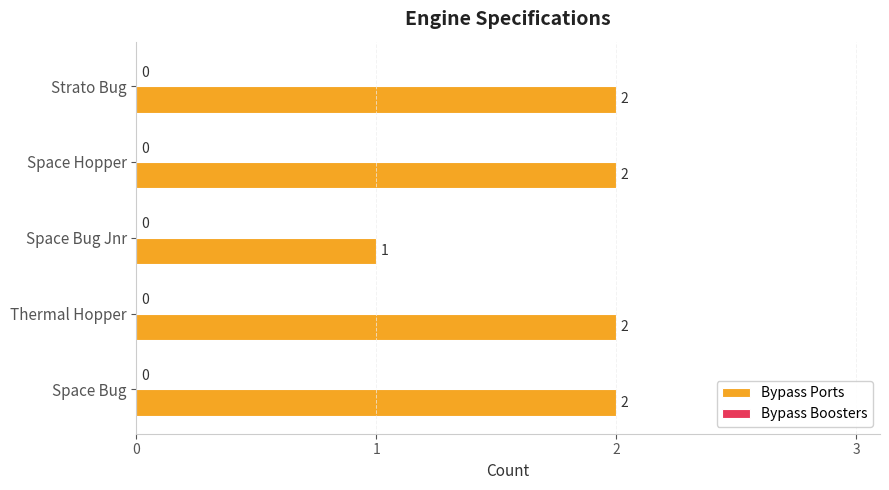

Approximately how many times larger is the value at Space Bug compared to Strato Bug?

1.0